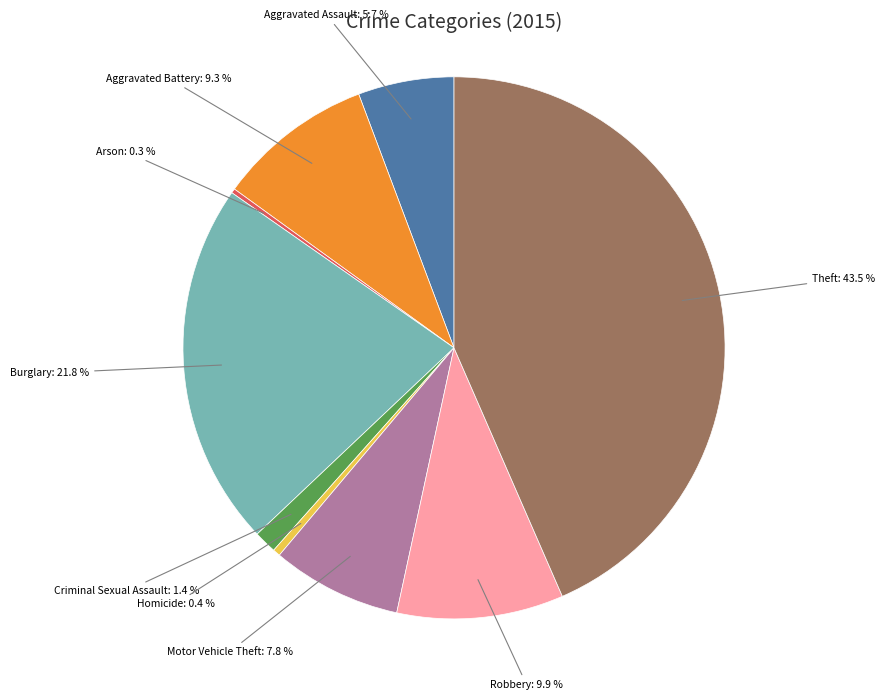

Is there any slice that represents more than half of the pie?

No